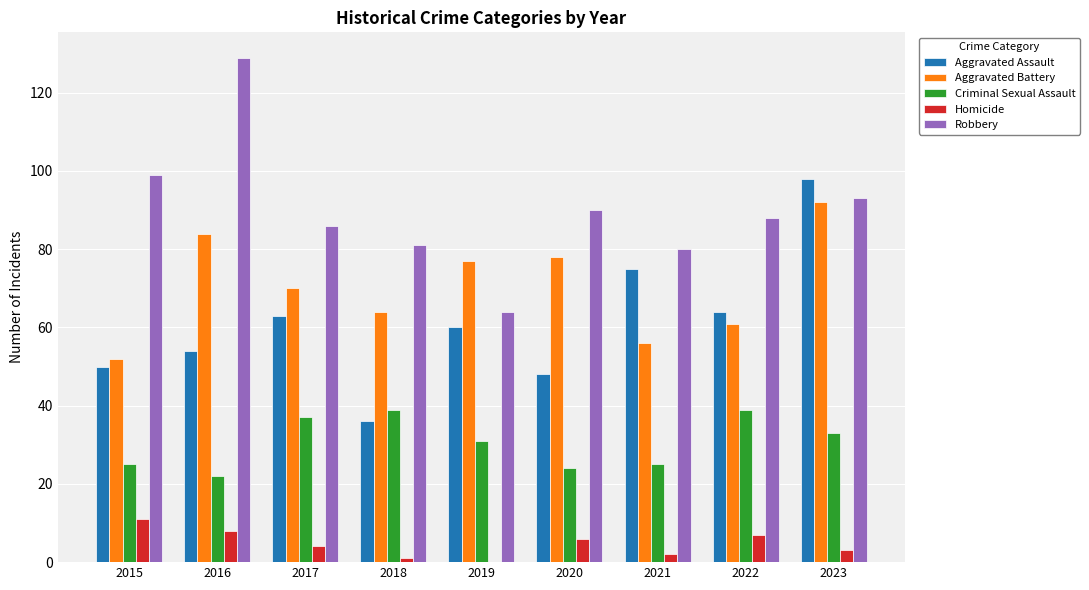

Between 2016 and 2018, which series saw the biggest shift?

Robbery